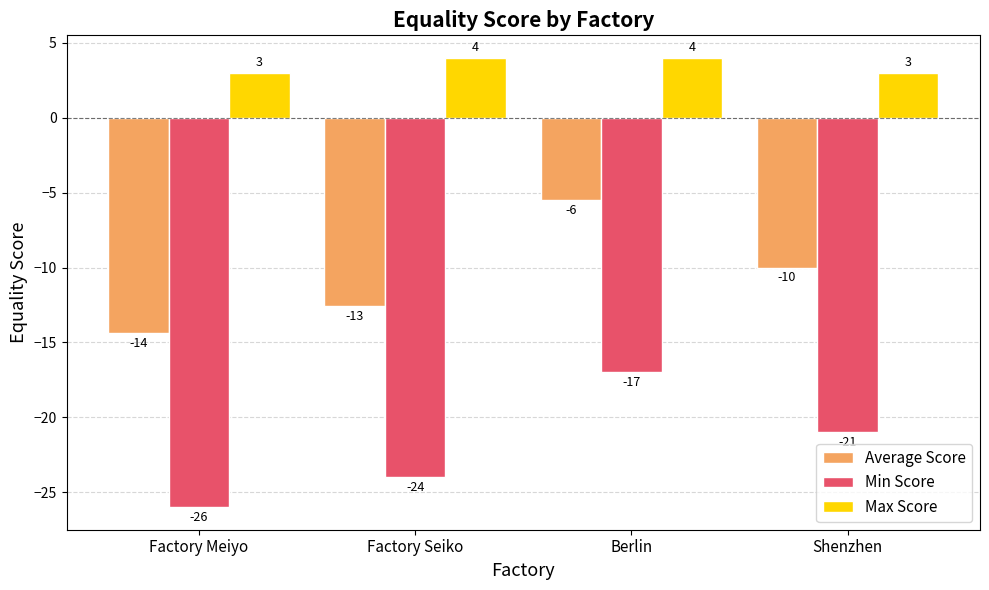

What is the total value across all series at Berlin?

-18.5